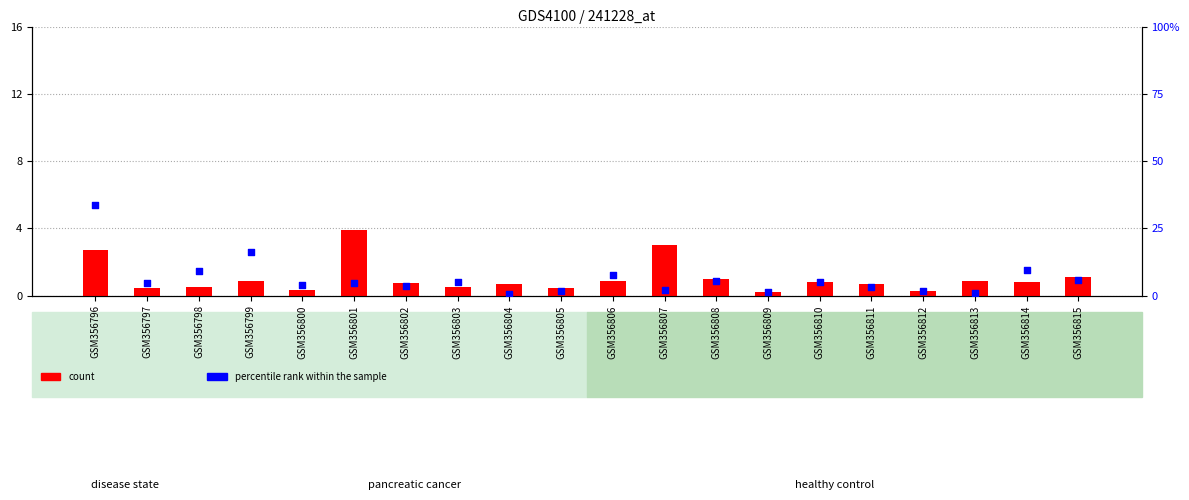

What is the total value across all series at GSM356799?

17.1